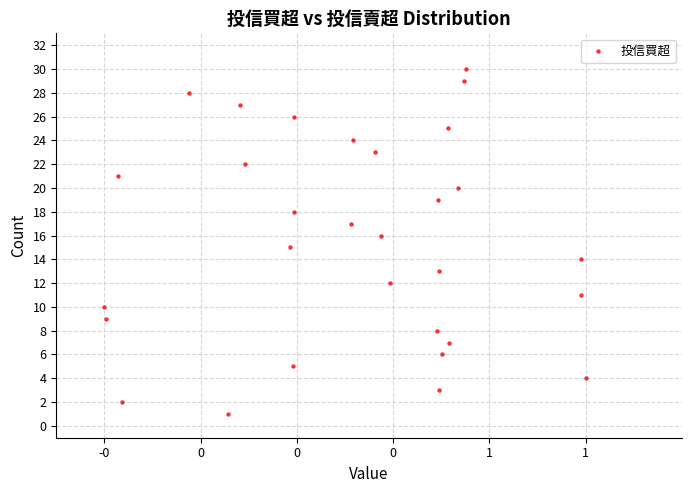

What is the range of Y values (max minus min)?

29